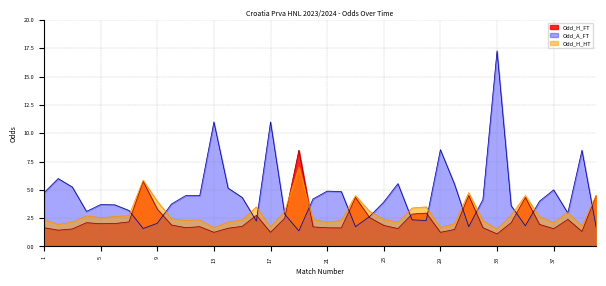

The value of Odd_H_FT at 20 is 0.8. True or false?

False